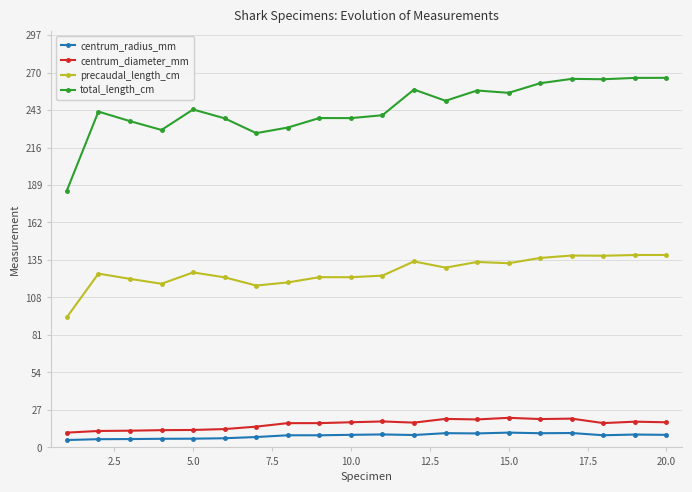

What are all the series names shown in the legend?

centrum_radius_mm, centrum_diameter_mm, precaudal_length_cm, total_length_cm